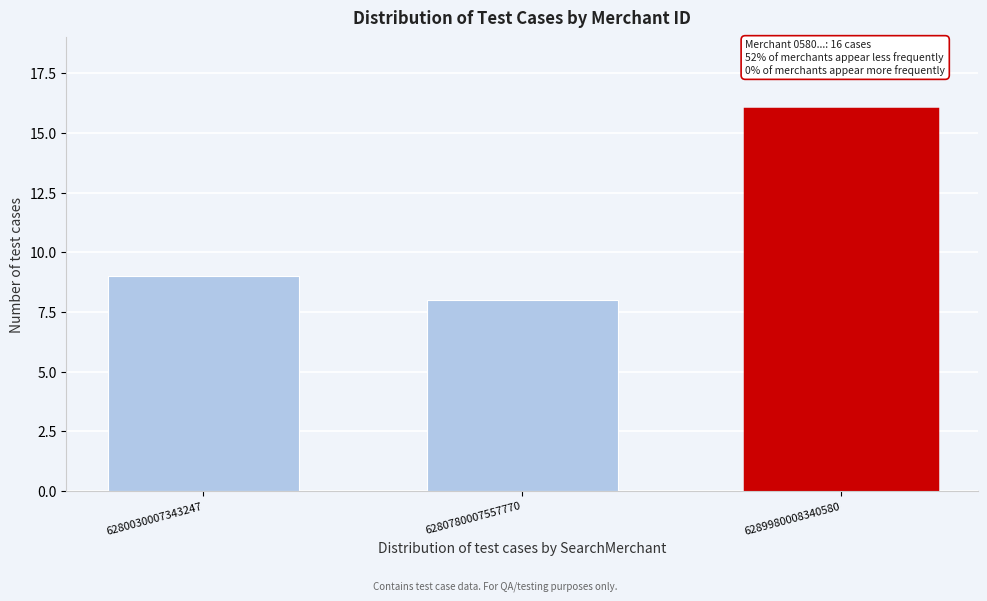

Reading left to right, what are all the values shown in this chart?

6280030007343247=9	6280780007557770=8	6289980008340580=16